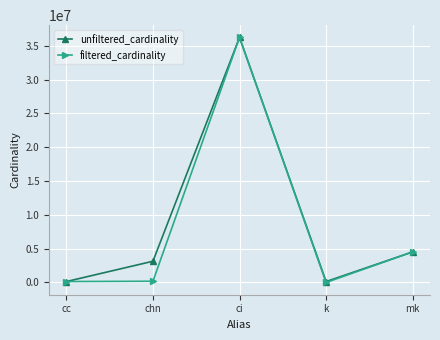

The value of unfiltered_cardinality at ci is 36244344. True or false?

True